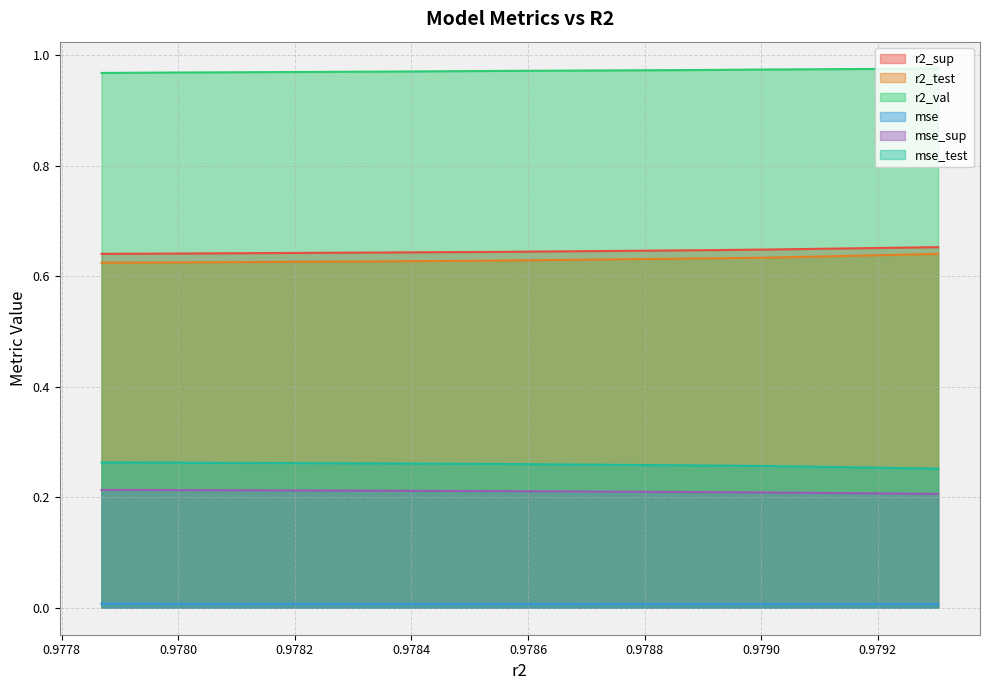

Which series has the largest range (max minus min)?

r2_test